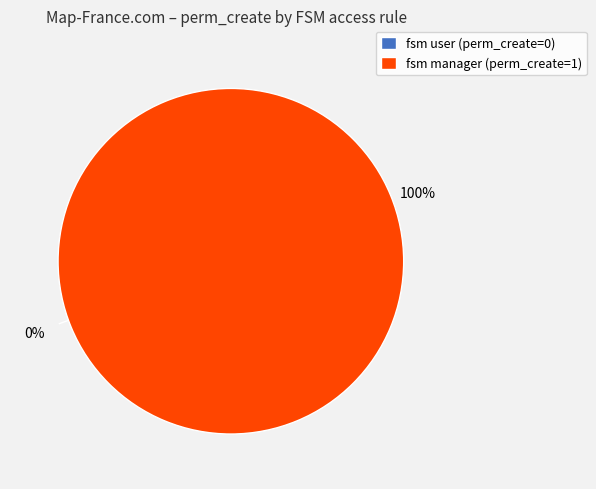

Which category has the smallest portion of the pie?

access_fsm_activity_fsm_user